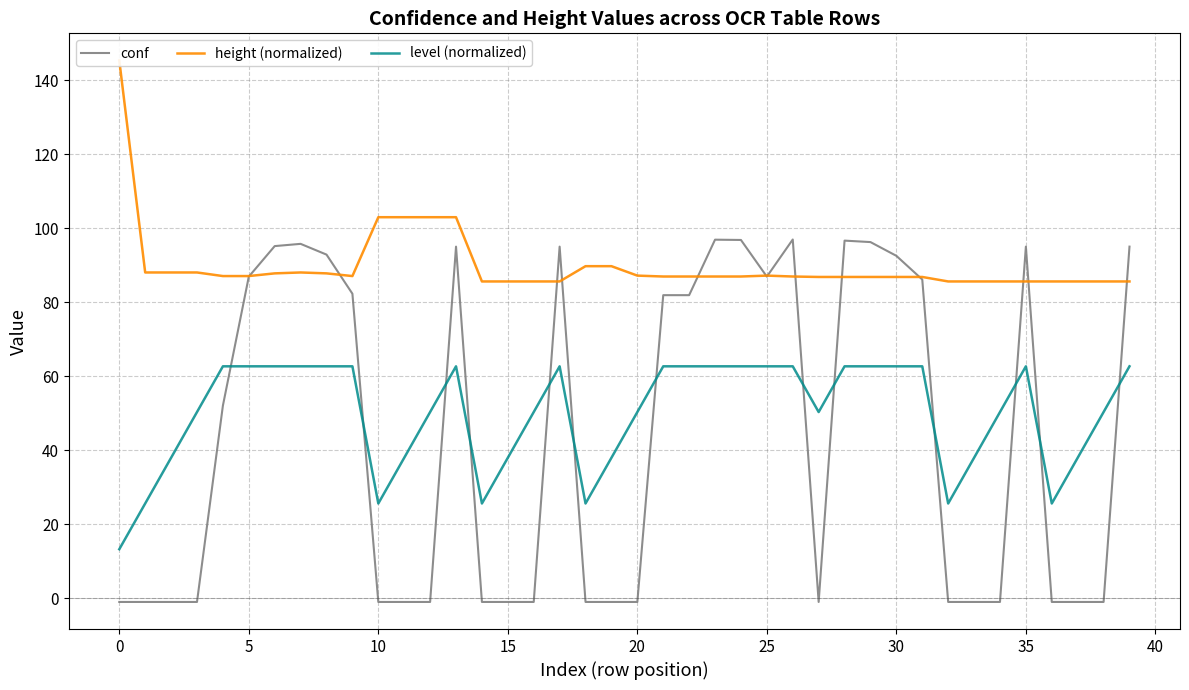

List the series in order of their peak value, highest first.

height (normalized), conf, level (normalized)